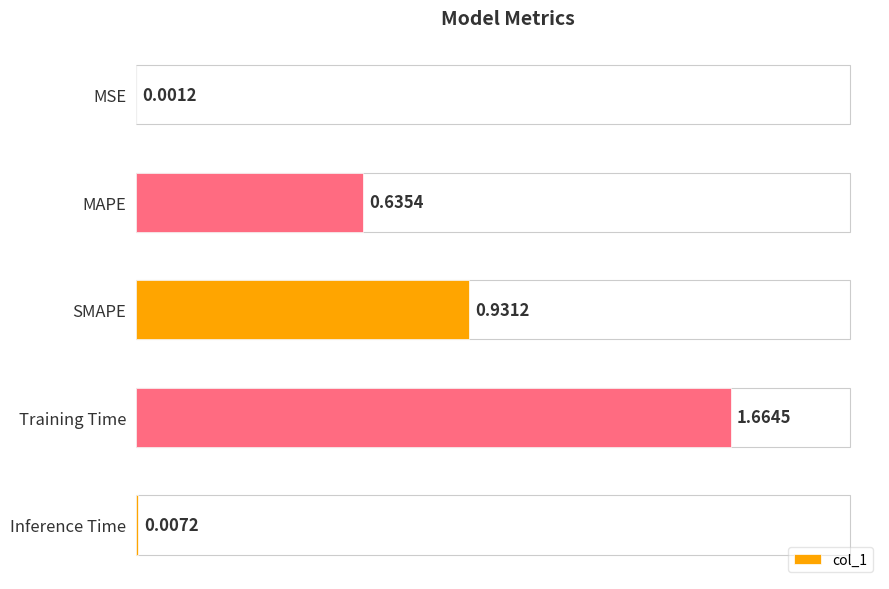

Which has a higher value, Inference Time or MAPE?

MAPE